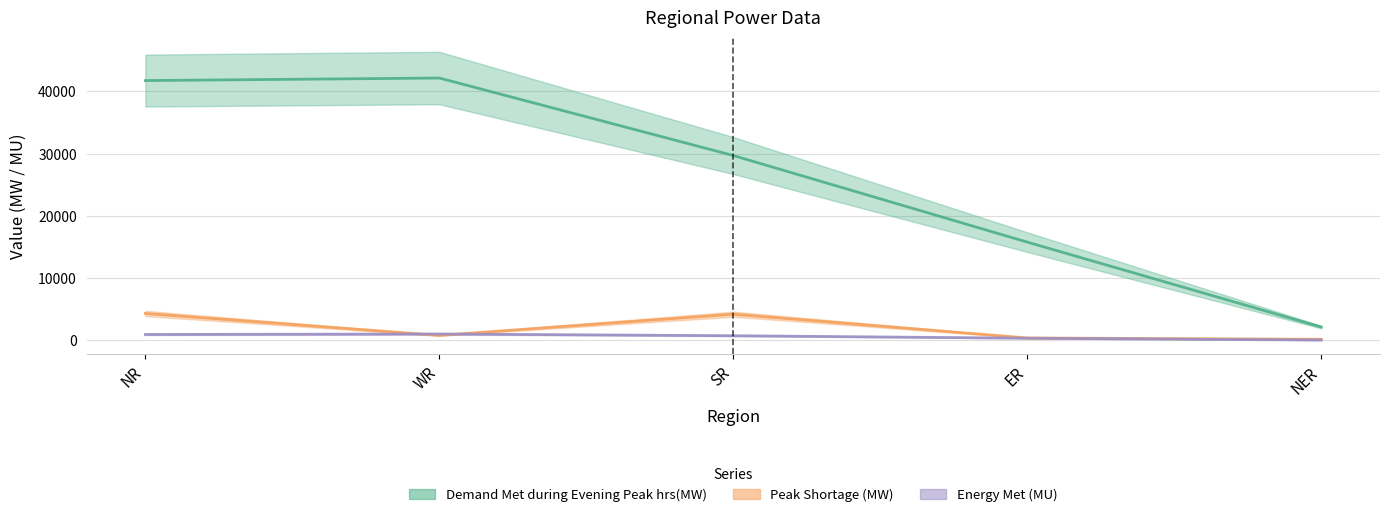

Between which two adjacent categories do Peak Shortage (MW) and Energy Met (MU) first intersect?

NR and WR